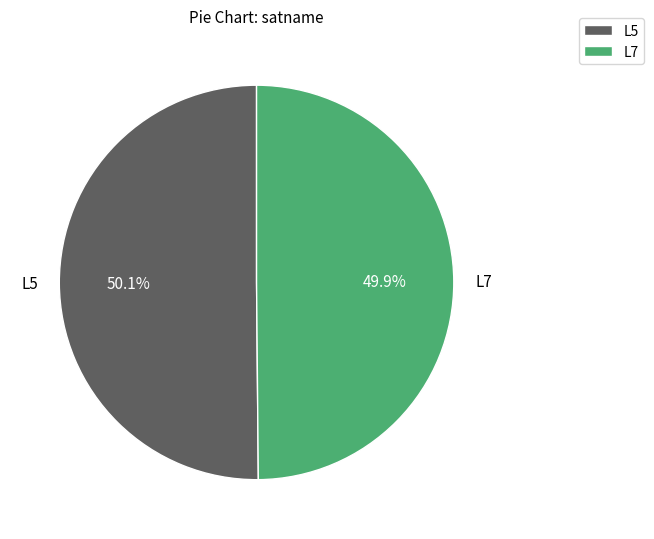

Does any single category account for the majority?

Yes